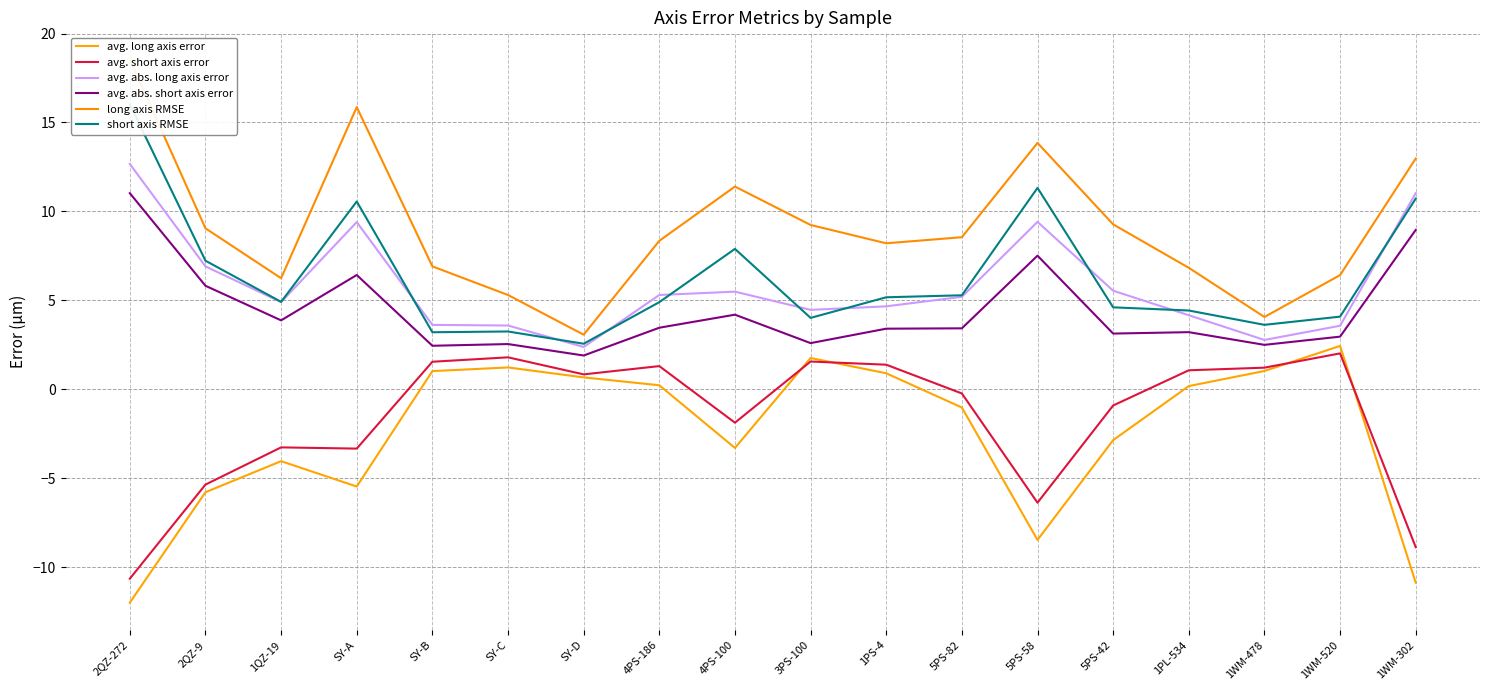

What are all the series names shown in the legend?

avg. long axis error, avg. short axis error, avg. abs. long axis error, avg. abs. short axis error, long axis RMSE, short axis RMSE